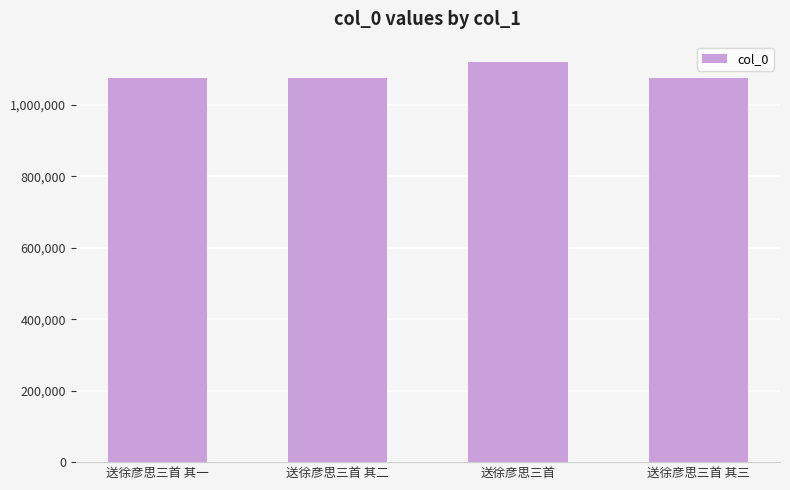

What is the ratio of the value at 送徐彦思三首 to the value at 送徐彦思三首 其一?

1.0